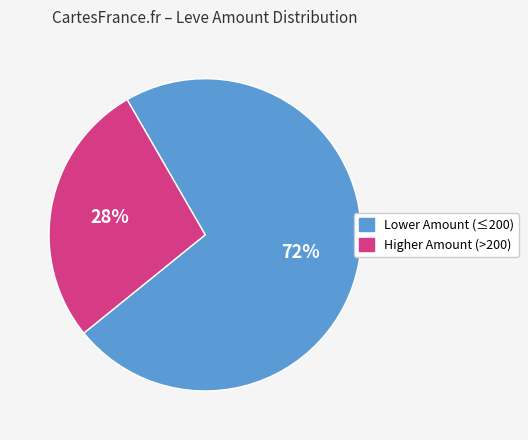

How many slices are in this pie chart?

2